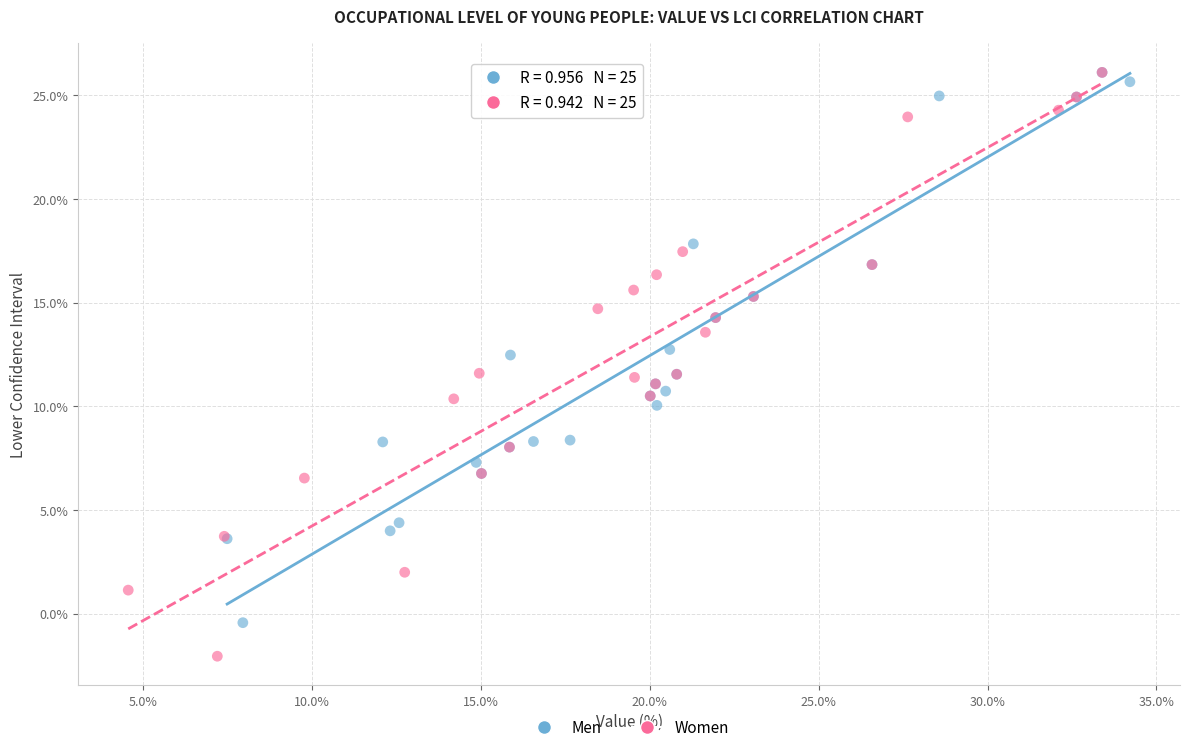

What are all the series names shown in the legend?

Men, Women